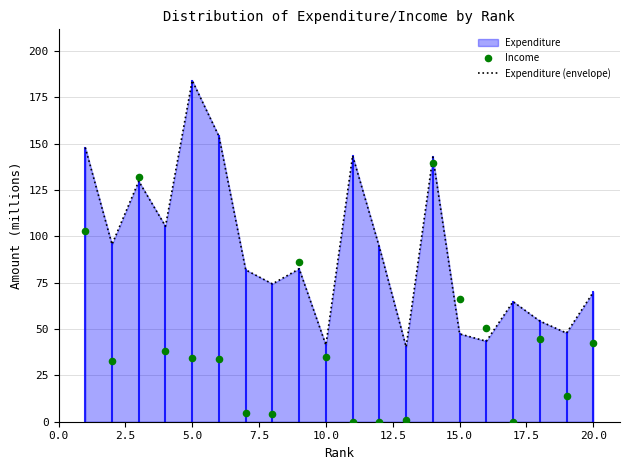

Which series reaches the maximum Y coordinate?

Expenditure (envelope)